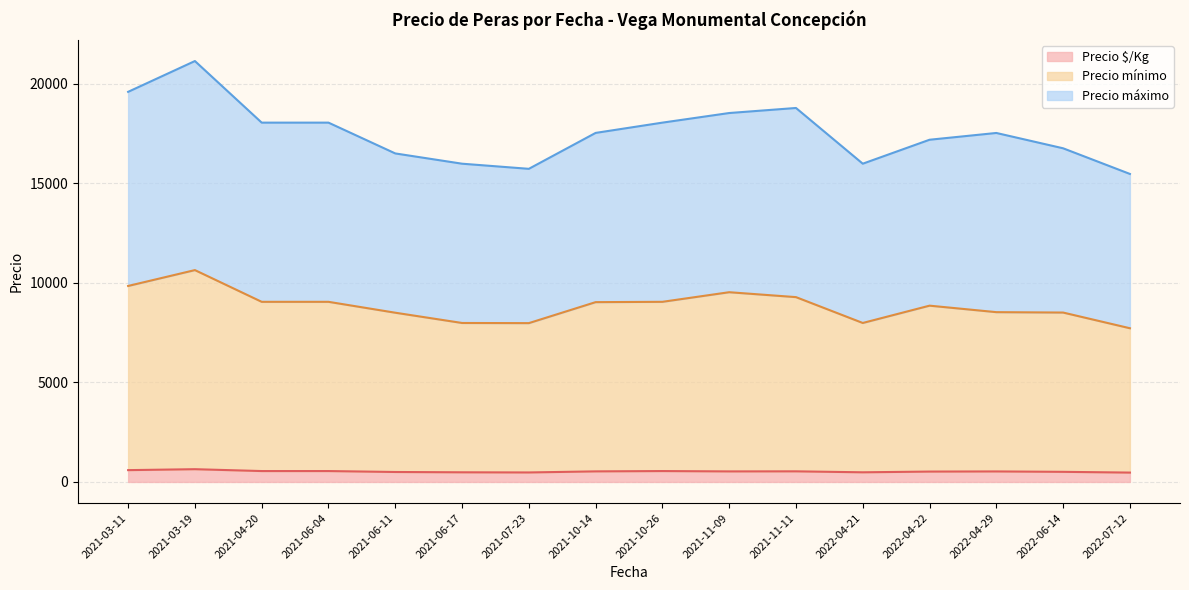

What is the total value across all series at 2021-10-26?

18047.0